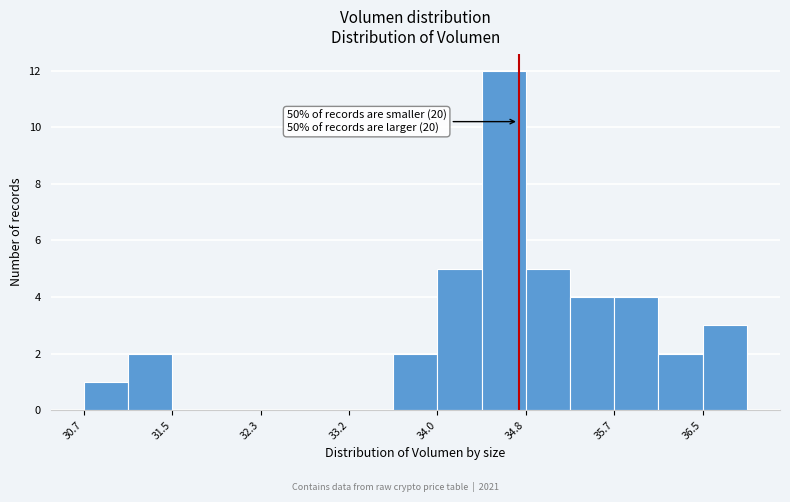

Over which range of the x-axis is the bar tallest?

34.4 to 34.8